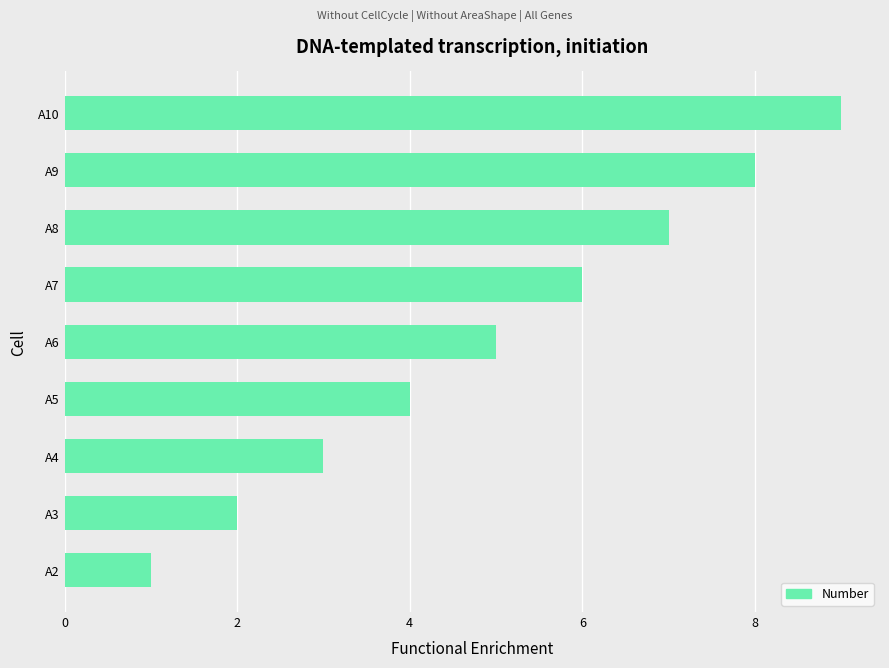

True or false: the data shows 8 at A9.

True